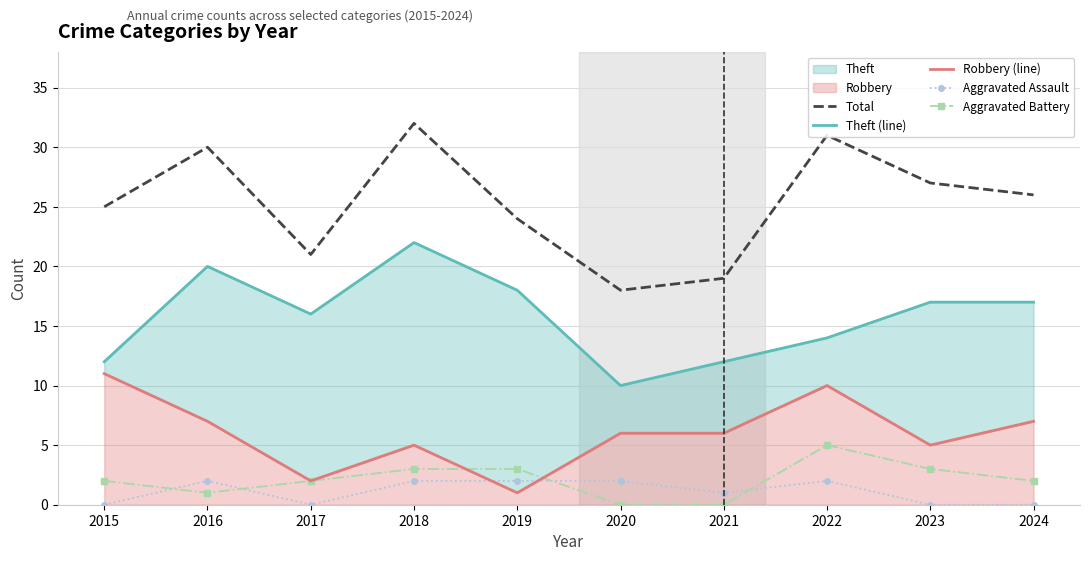

What is the approximate value of Total at 2018?

32